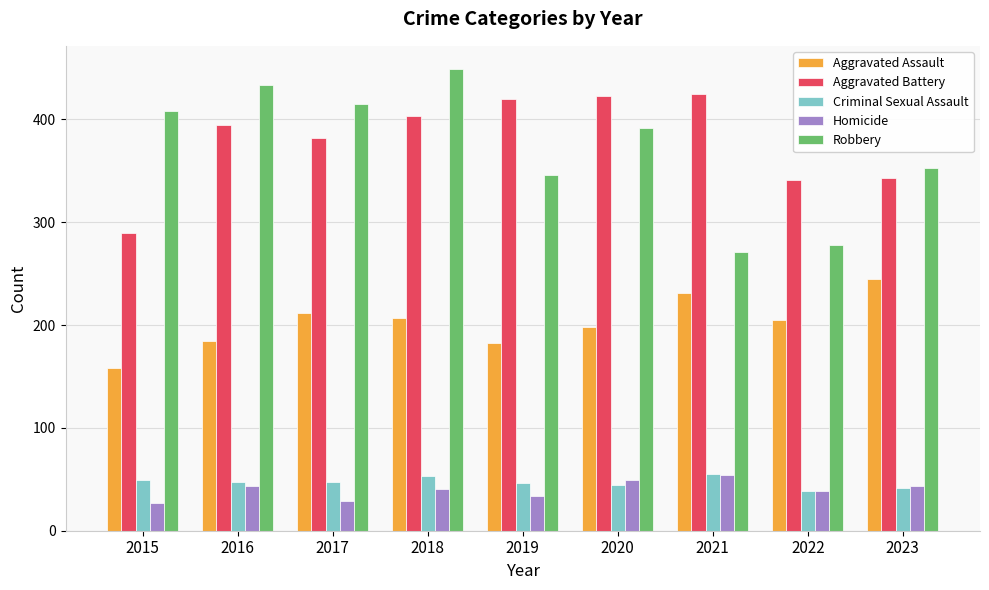

How many values in the Homicide series are below 41?

4